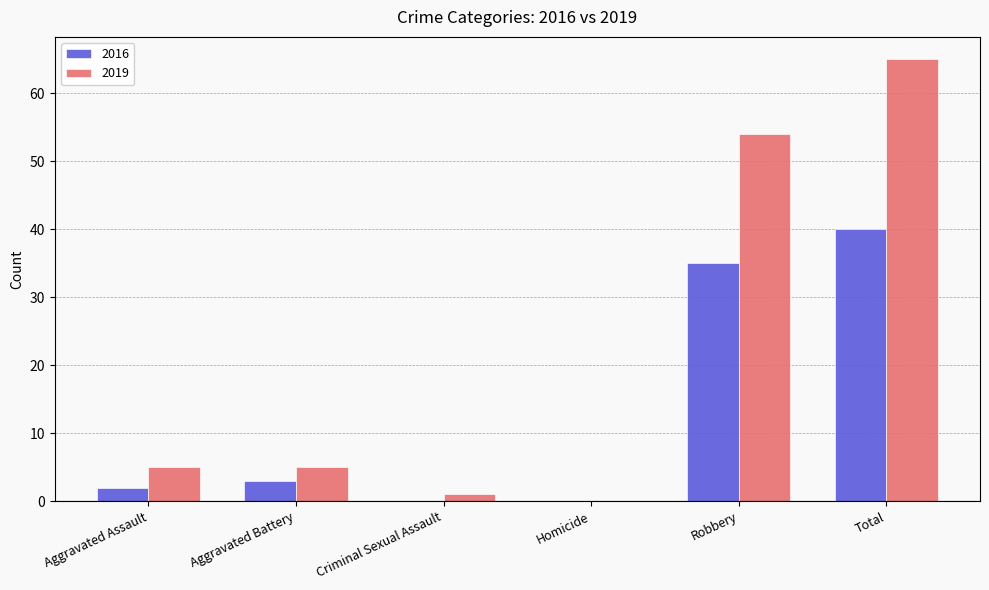

At which label is 2019 closest to 32?

Robbery